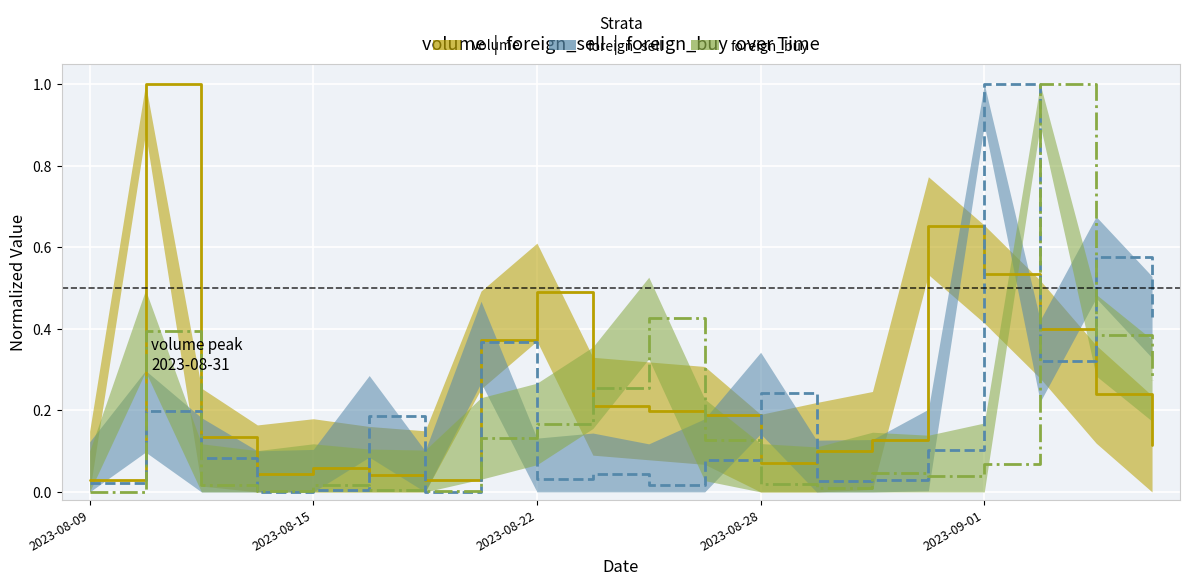

What is the difference between the highest and lowest values at 5?

0.2